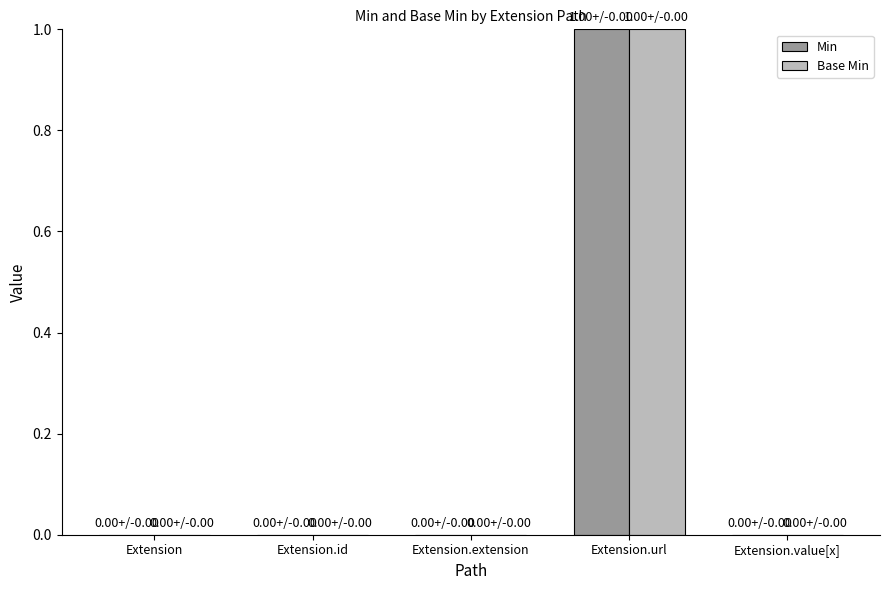

The value of Min at Extension.extension is 0. True or false?

True